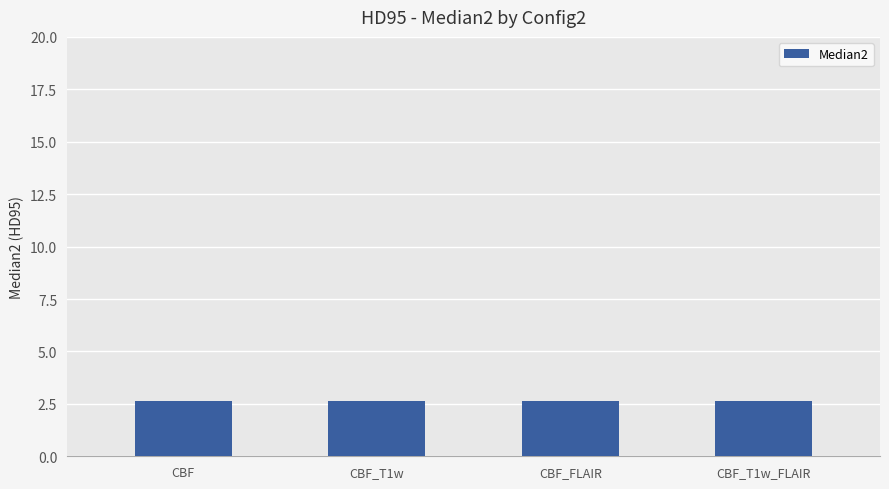

Is it true that the value at CBF_T1w is 1.0?

False